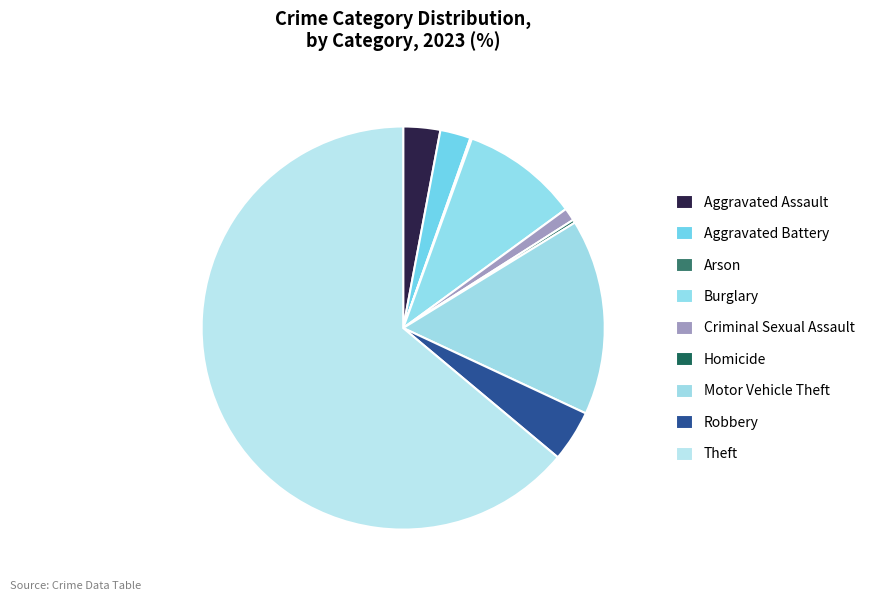

The Theft slice represents 77% of the pie. True or false?

False